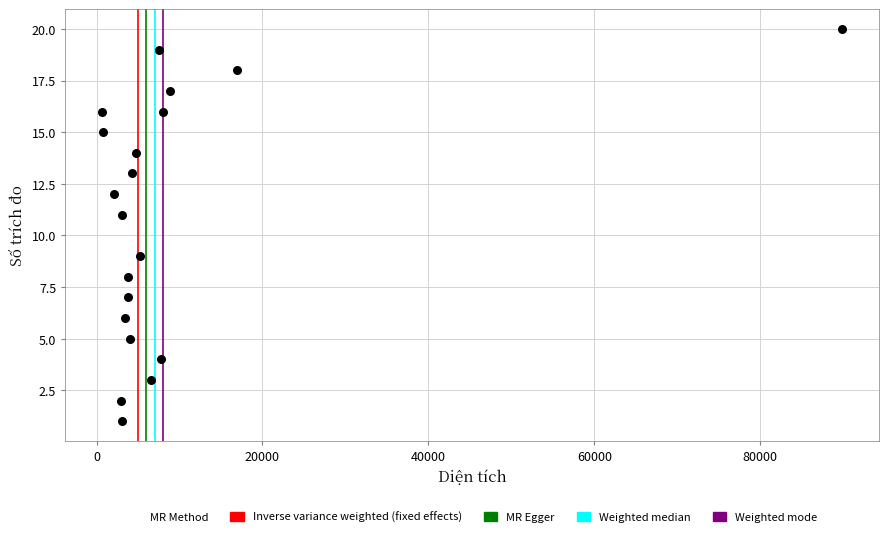

What is the range of Y values (max minus min)?

19